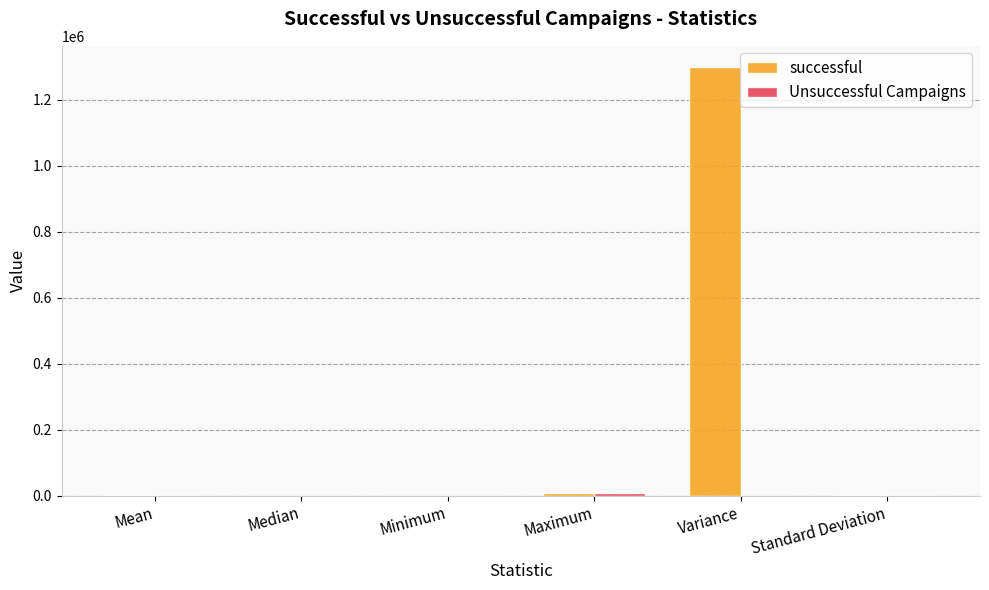

At which category is the sum across all series the highest?

Variance